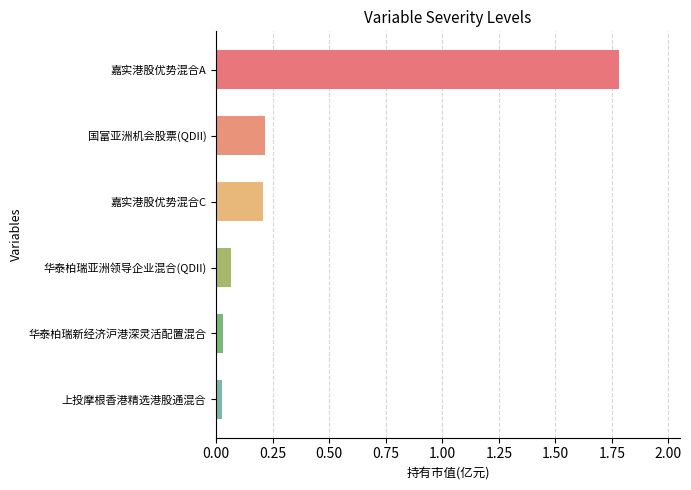

The value at 嘉实港股优势混合C is 0.3. True or false?

False